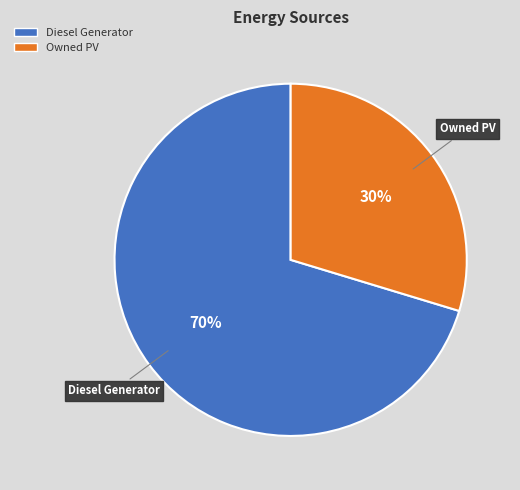

Does any single category account for the majority?

Yes